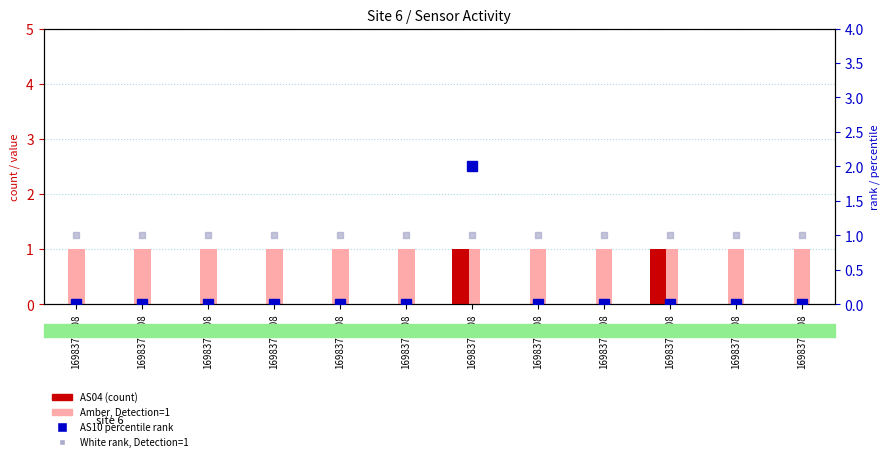

Is the value of Amber, Detection=1 at 1698376608 greater than the value of White rank, Detection=1 at 1698376008?

No